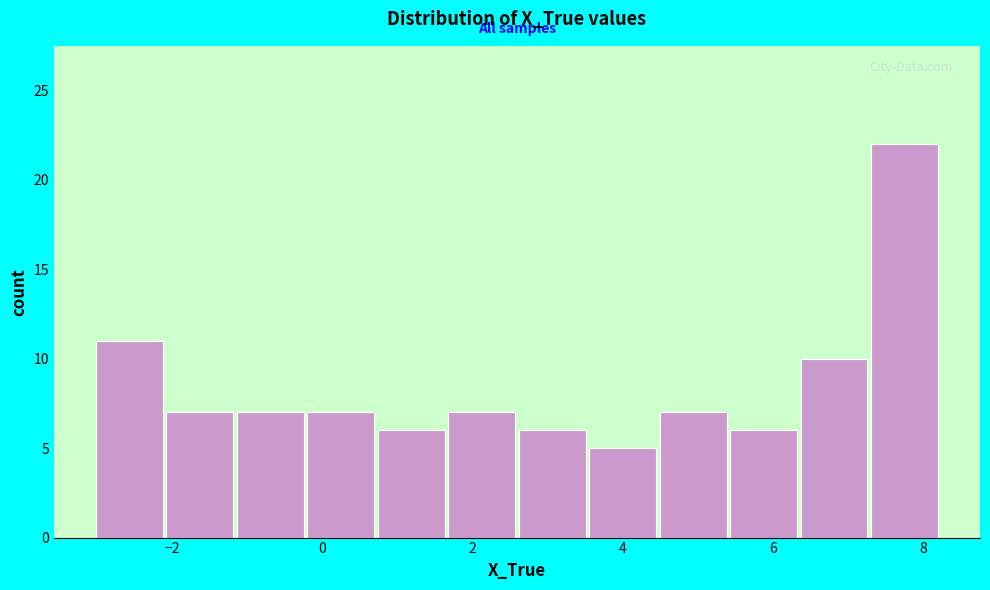

Over which range of the x-axis is the bar tallest?

7.4 to 8.2